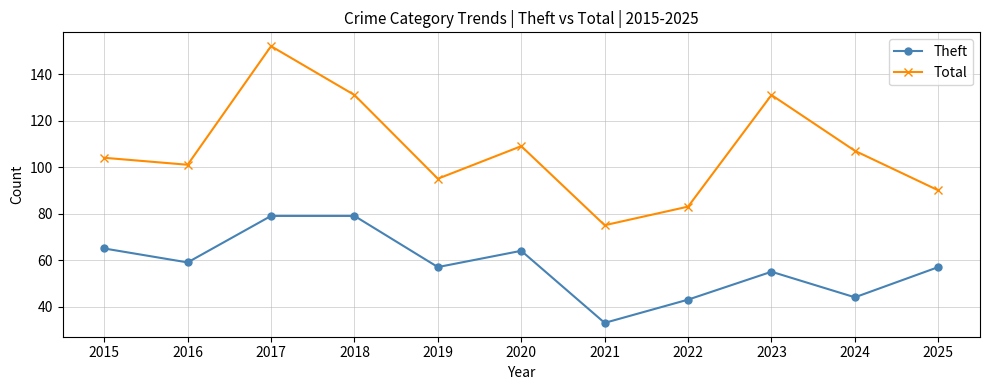

What is the value of the Theft point at the 8th from the left?

43